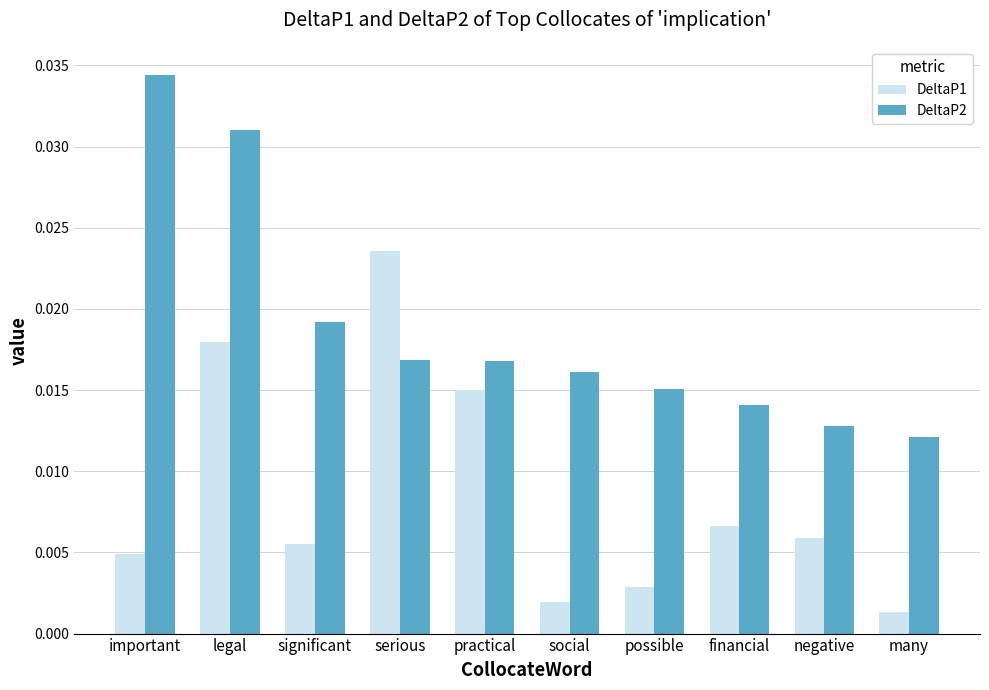

What is the label of the 6th bar from the right?

practical